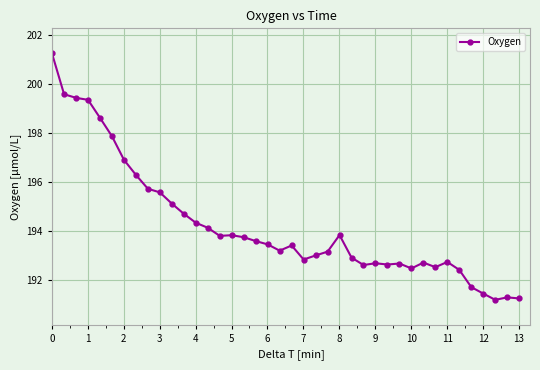

What is the value of the 4th point from the left?

199.4